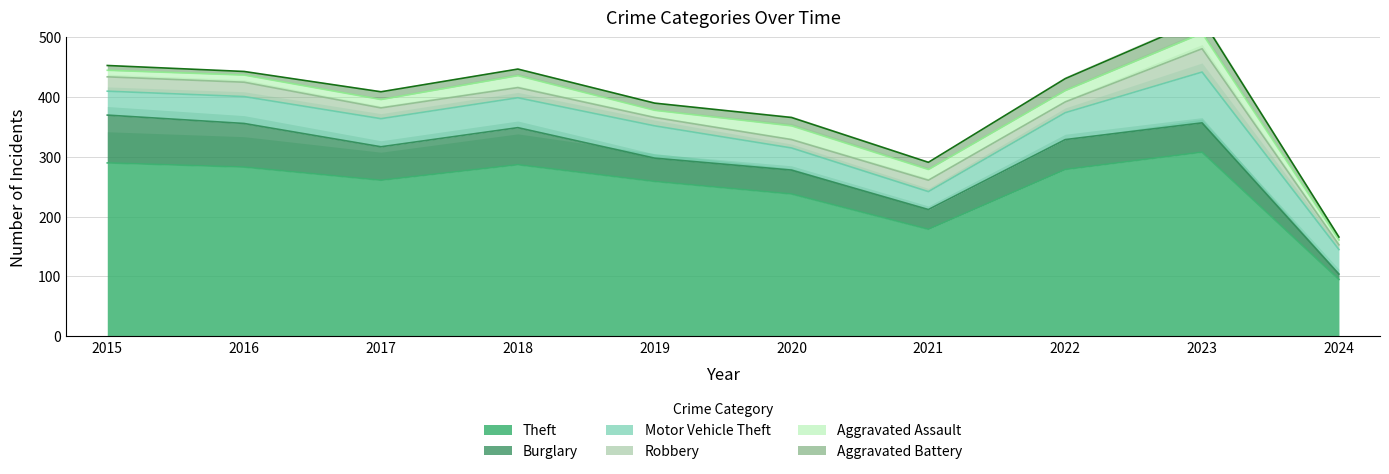

What are all the series names shown in the legend?

Theft, Burglary, Motor Vehicle Theft, Robbery, Aggravated Assault, Aggravated Battery